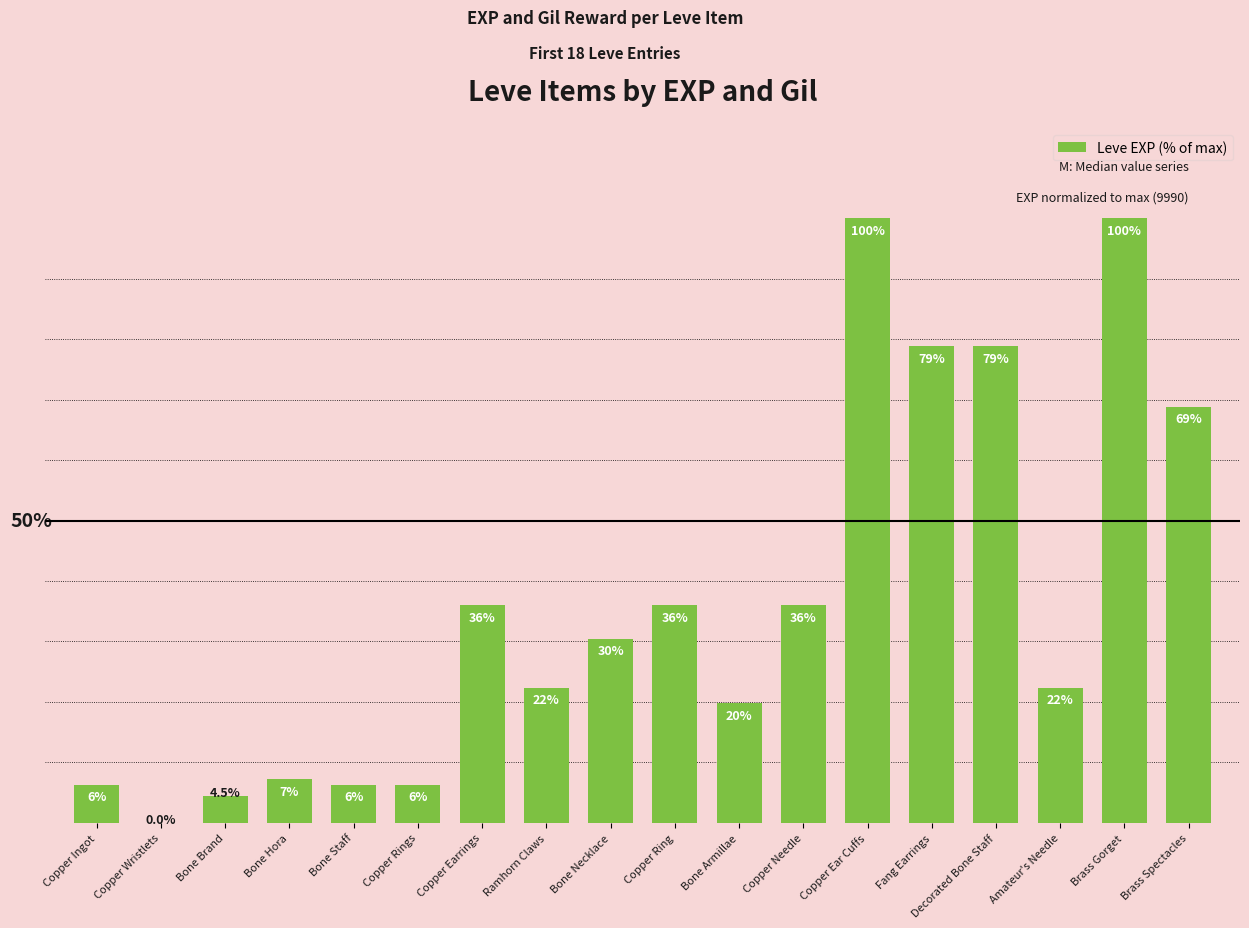

At which label does the data first exceed 30?

Copper Earrings